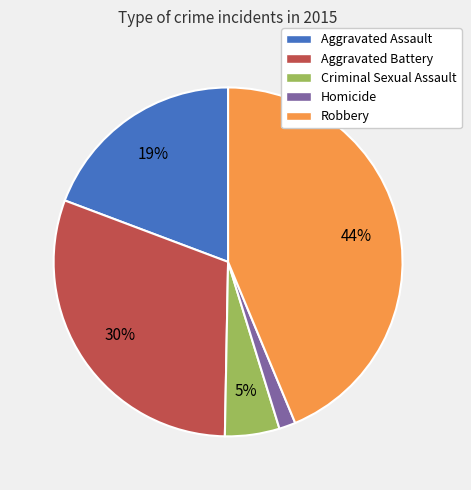

What percentage is the Robbery slice, to the nearest percent?

44%